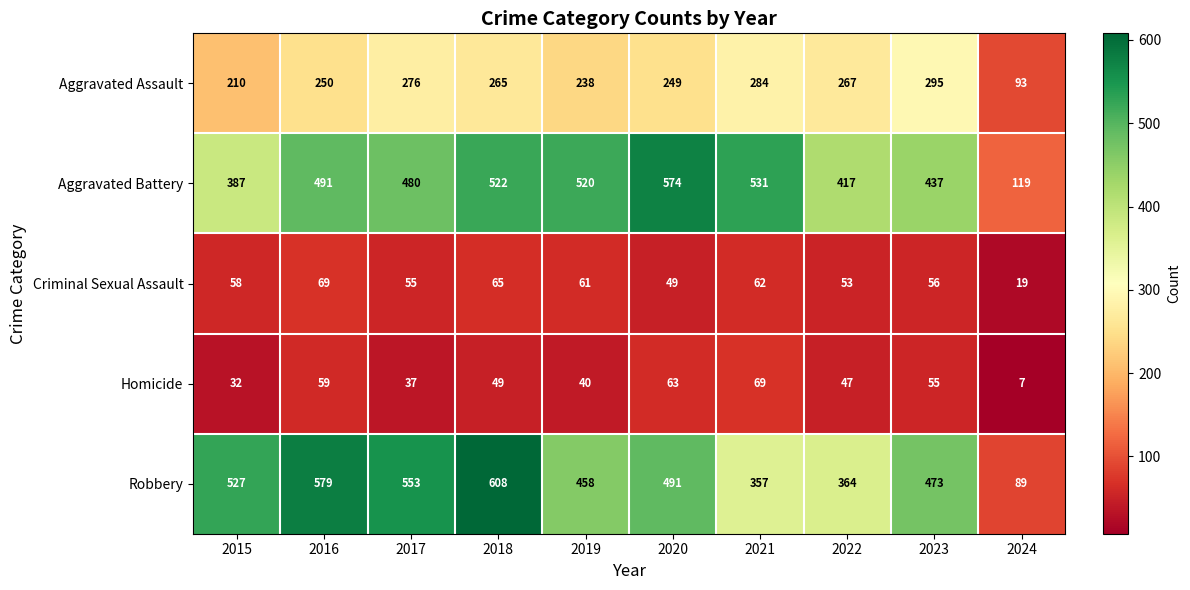

At which category is the sum across all series the highest?

2018